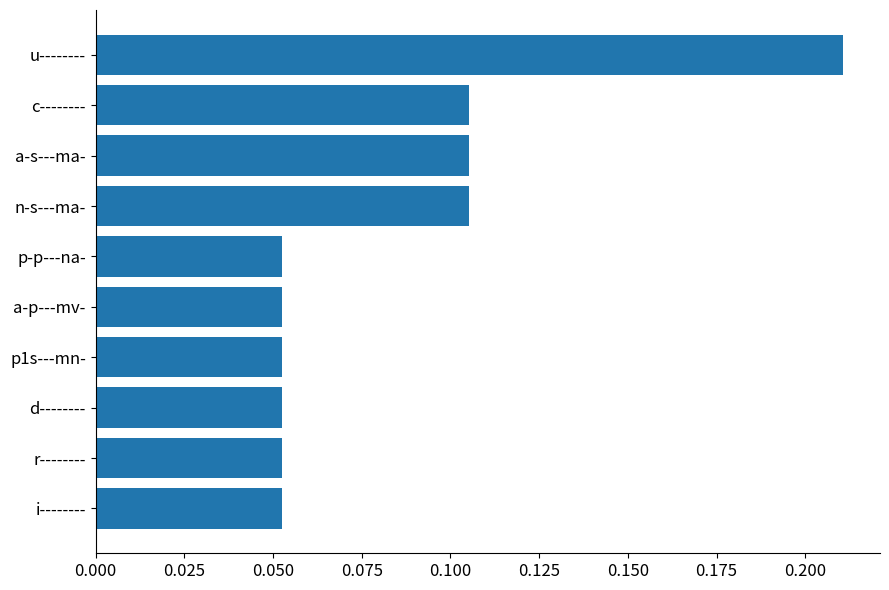

Which label corresponds to the largest value in the chart?

u--------